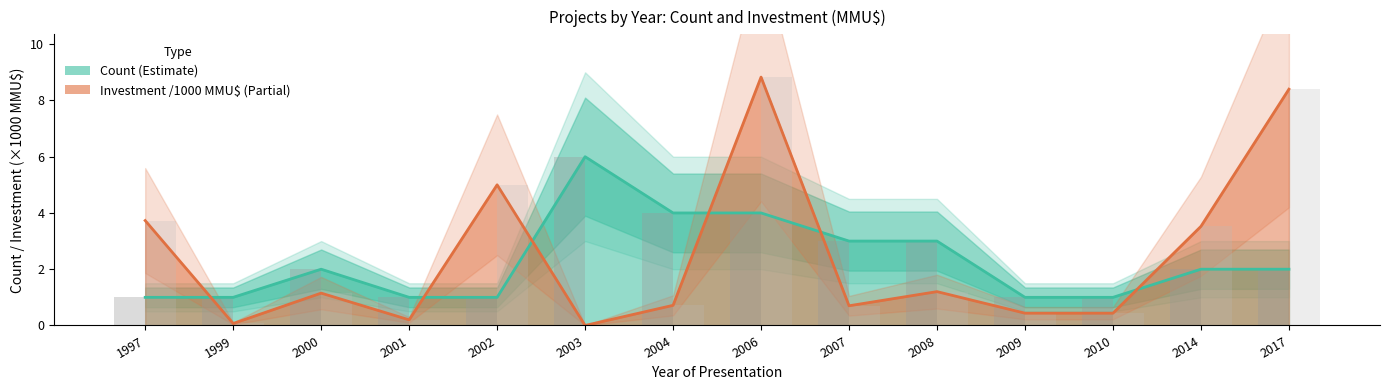

How many groups of bars are there?

14